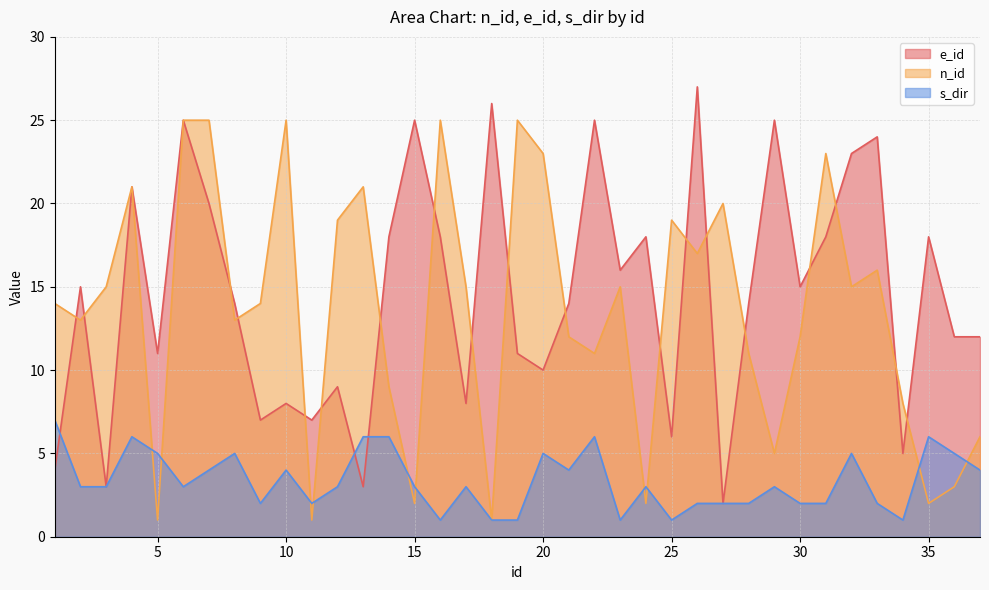

At which category is the sum across all series the highest?

6